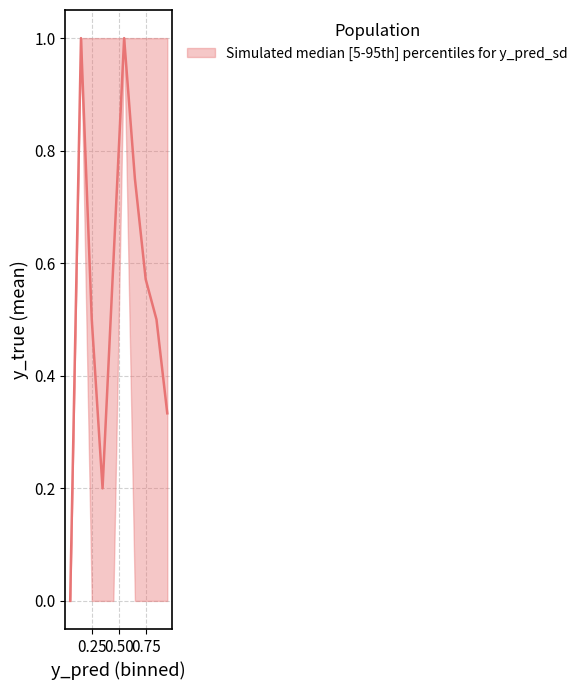

Is it true that y_pred equals 0.4 at 1?

False